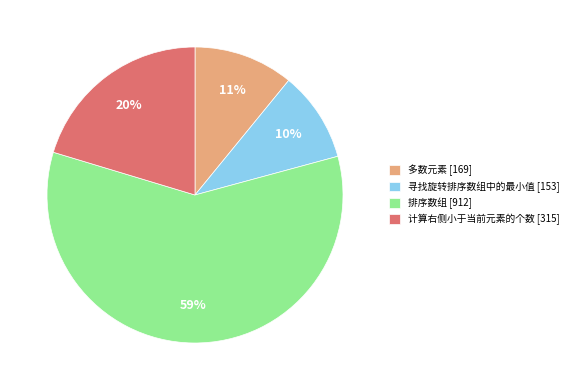

Rank the categories by value from lowest to highest.

寻找旋转排序数组中的最小值 [153], 多数元素 [169], 计算右侧小于当前元素的个数 [315], 排序数组 [912]